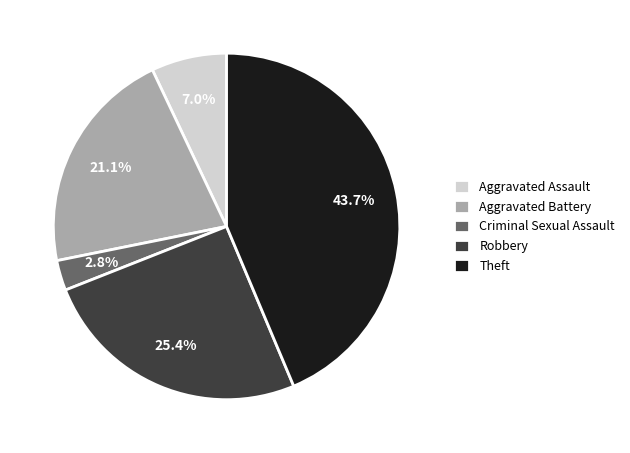

Count the number of slices in the pie.

5